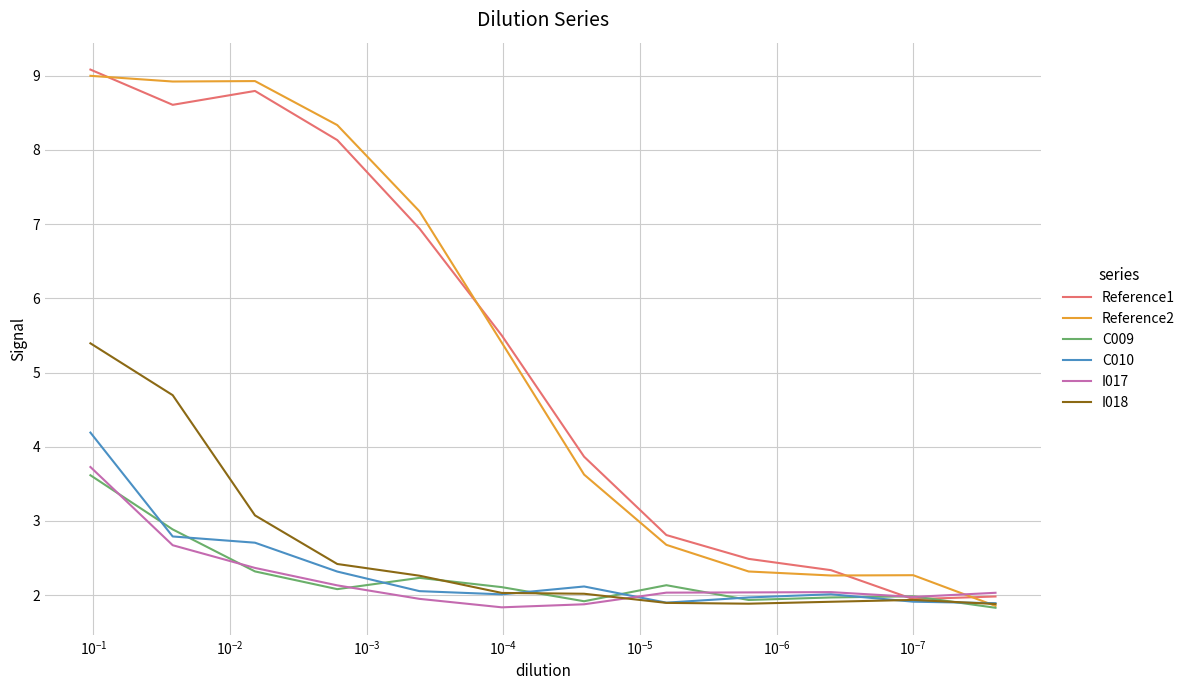

Which series has the largest total across all categories?

Reference2